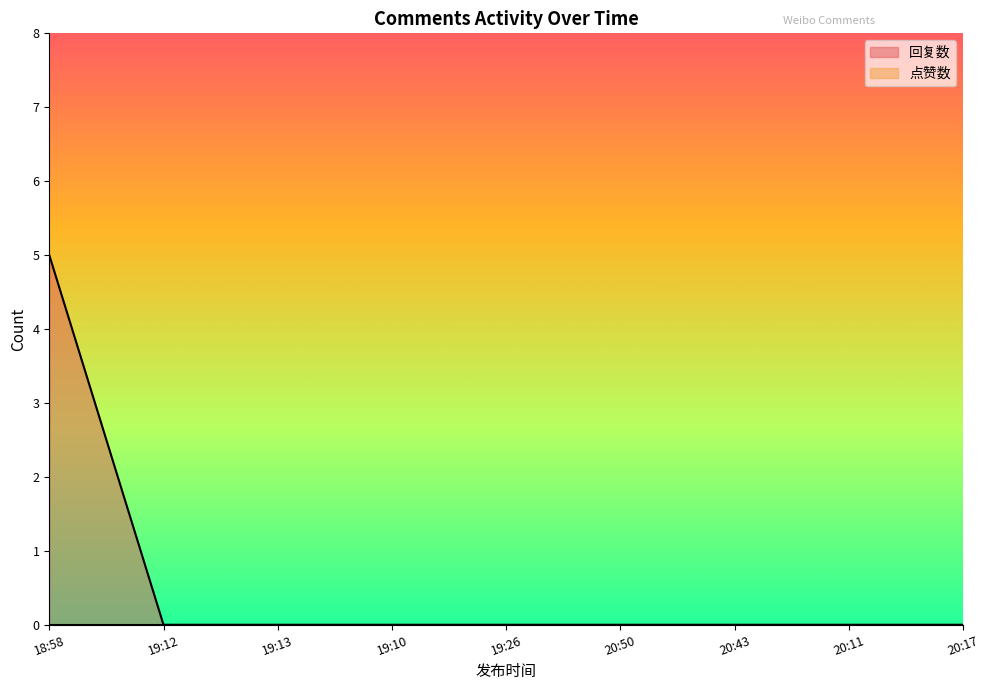

At which category does the chart reach its peak across all series?

18:58